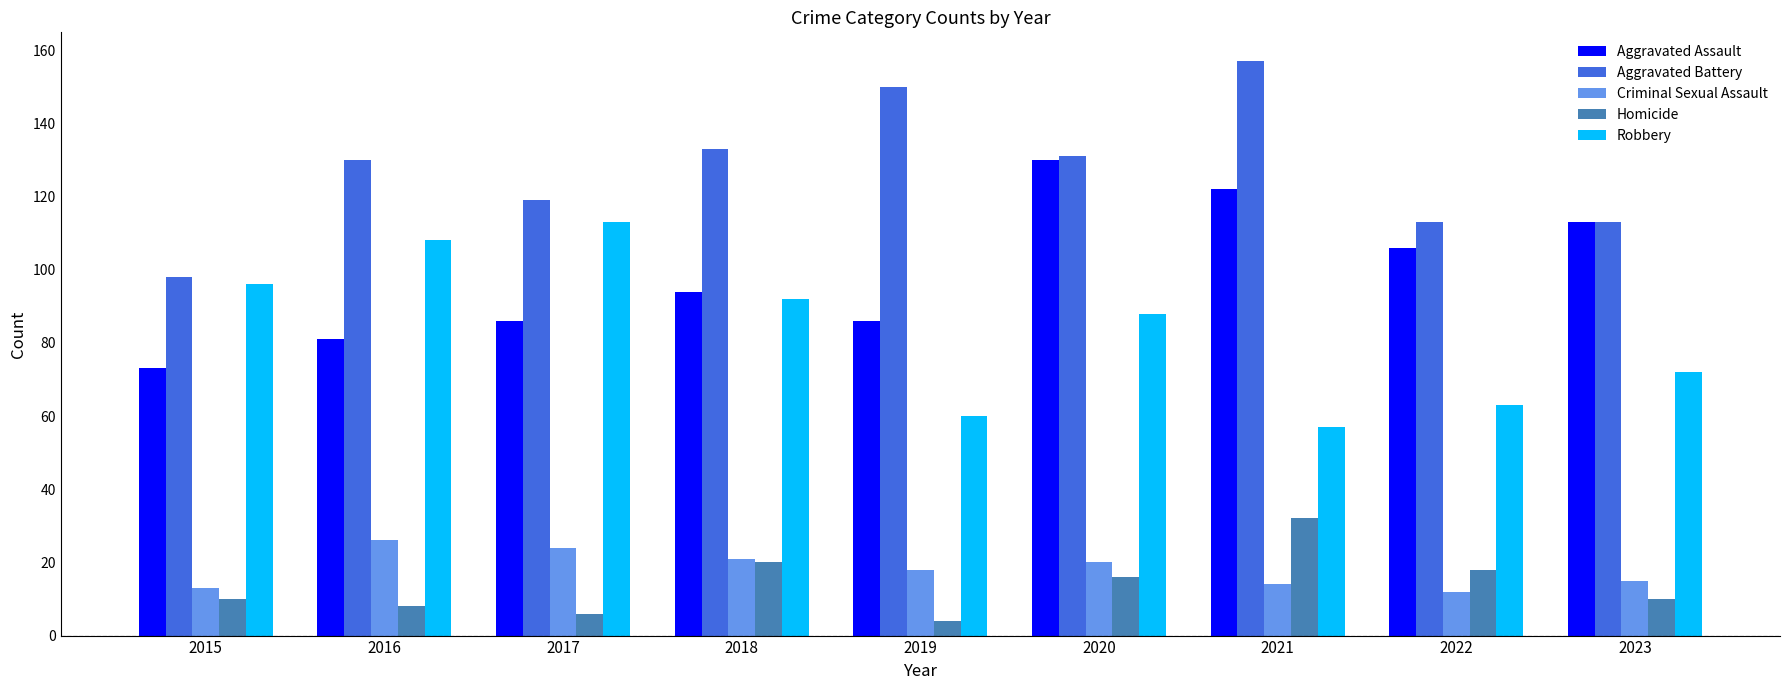

Which series has the largest total across all categories?

Aggravated Battery